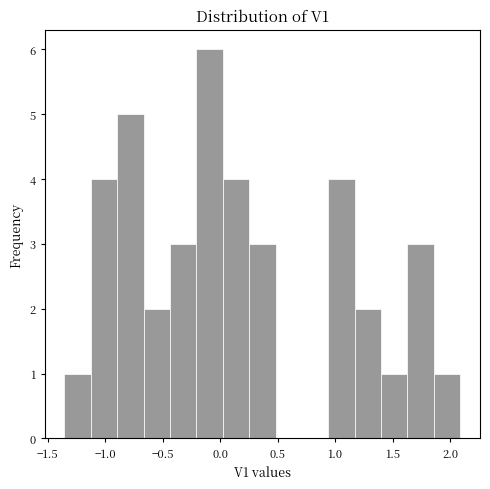

Reading left to right, list every bar in this chart as the range it spans on the x-axis followed by its height. Neither the bar edges nor the heights are printed on the chart, so give them approximately, as read against the axes.

-1.35 to -1.15: 1
-1.15 to -0.90: 4
-0.90 to -0.65: 5
-0.65 to -0.45: 2
-0.45 to -0.20: 3
-0.20 to 0.00: 6
0.00 to 0.25: 4
0.25 to 0.50: 3
0.50 to 0.70: 0
0.70 to 0.95: 0
0.95 to 1.15: 4
1.15 to 1.40: 2
1.40 to 1.65: 1
1.65 to 1.85: 3
1.85 to 2.10: 1